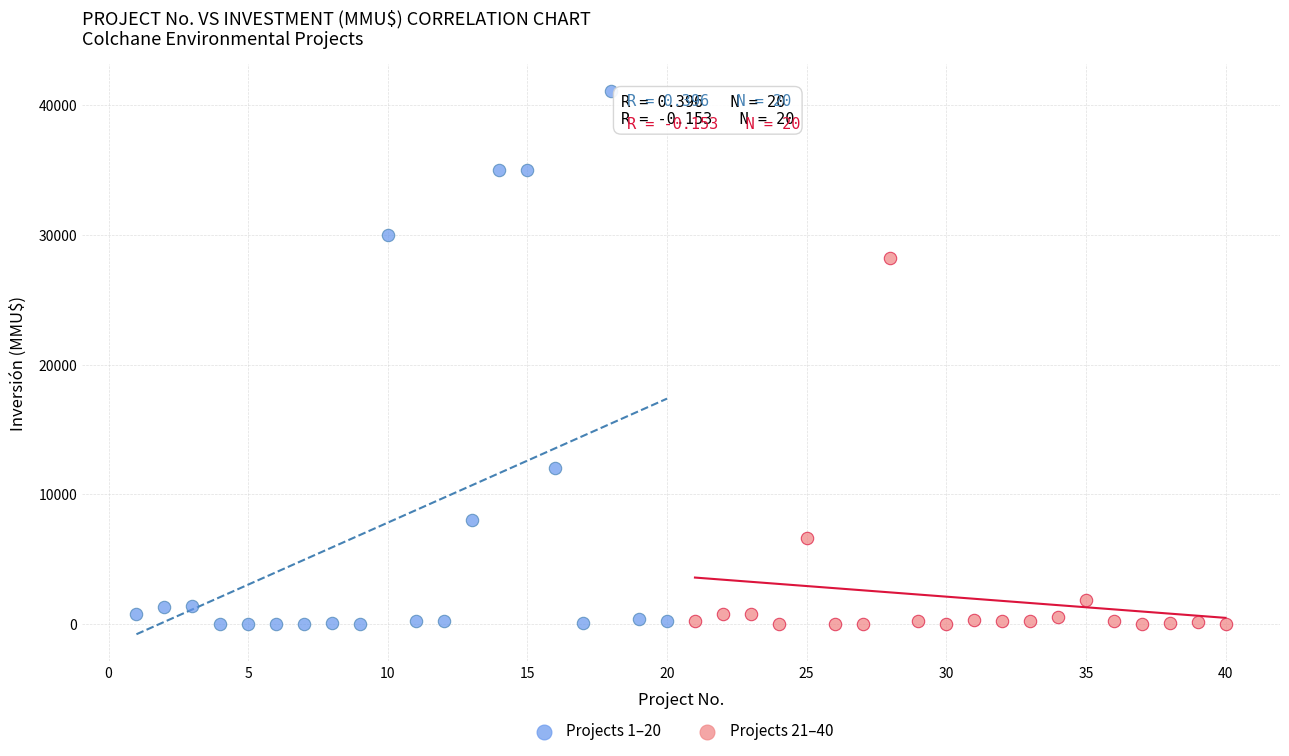

Which series reaches the maximum Y coordinate?

Projects 1–20